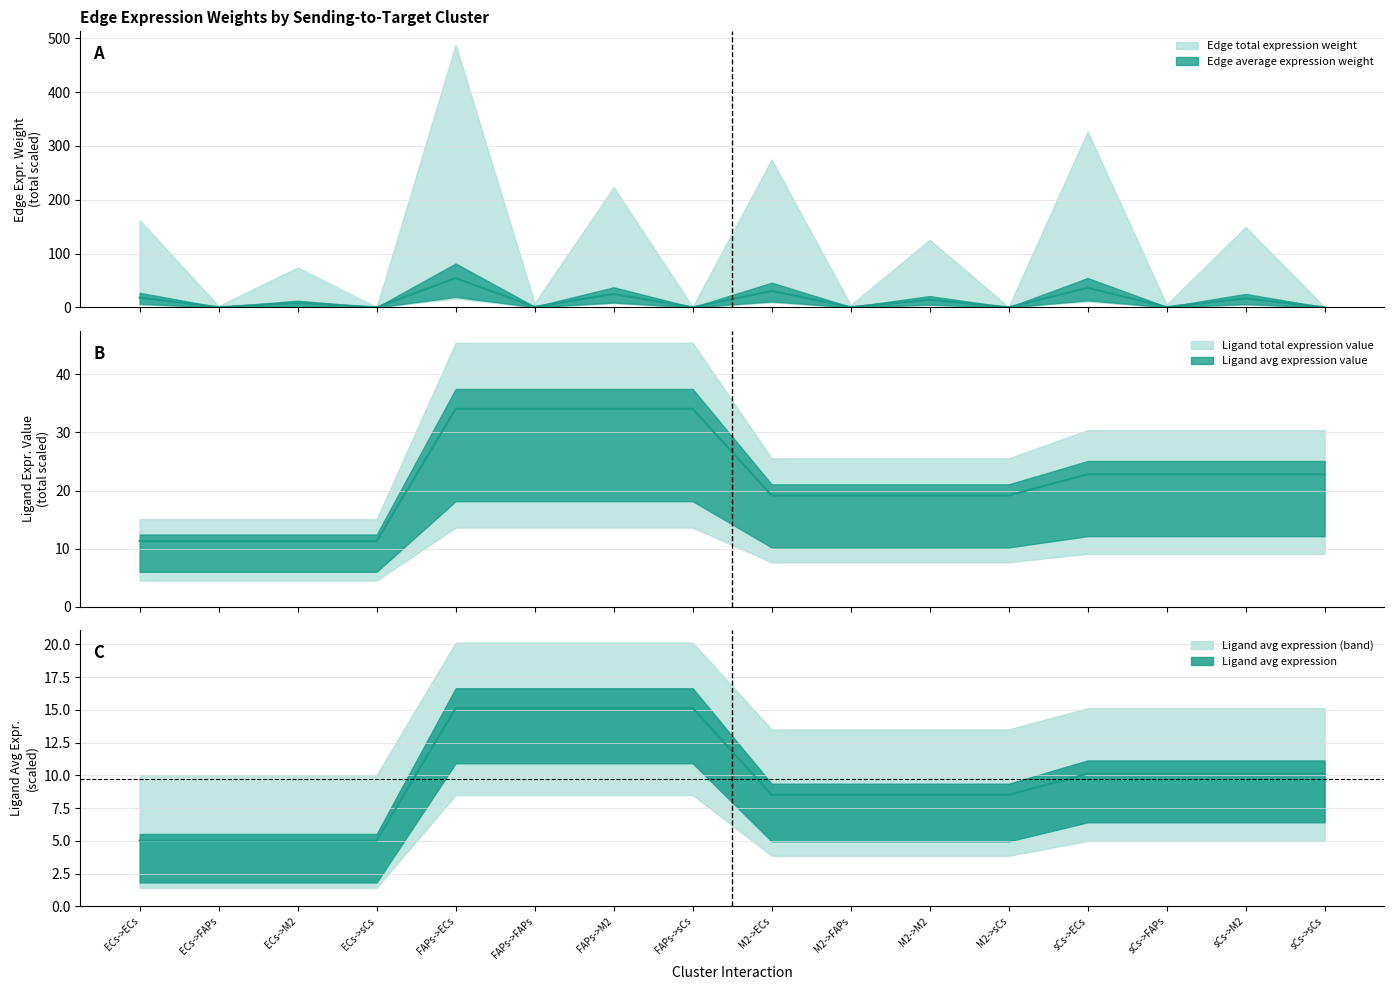

What is the label of the 2nd point from the right?

sCs->M2